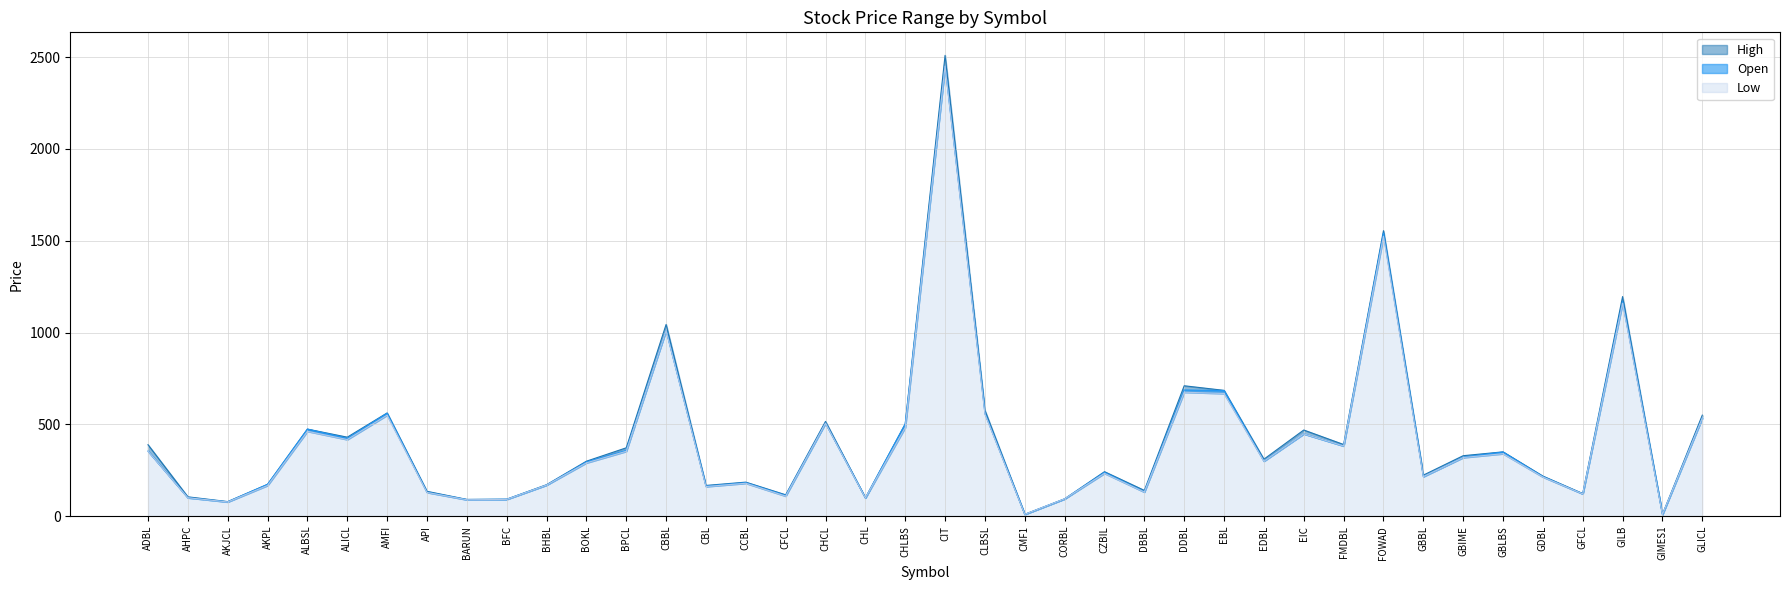

What are all the series names shown in the legend?

High, Open, Low